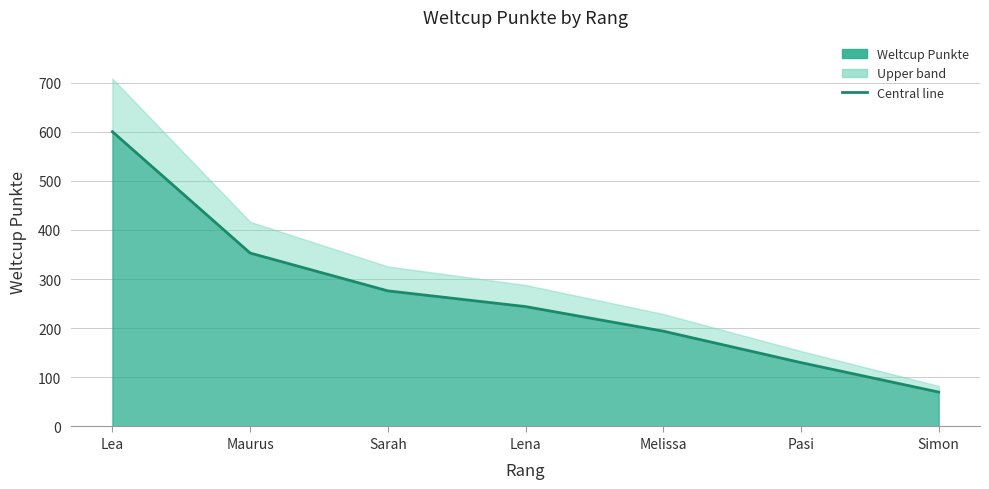

What is the value of the 5th point from the left?

194